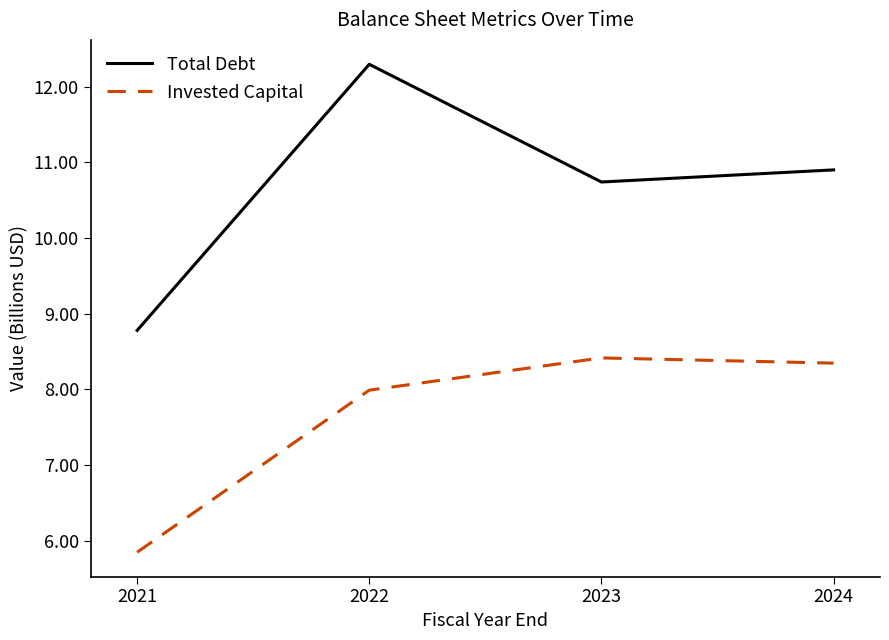

What is the total value across all series at 2022?

20.3